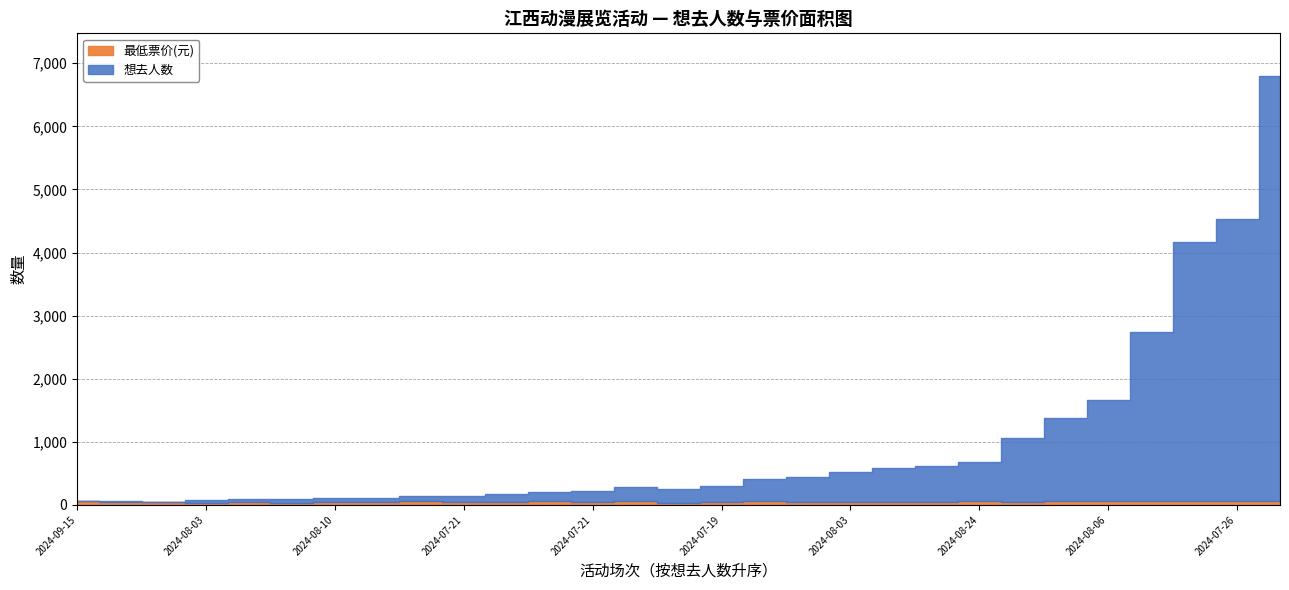

How many interior local valleys does the 最低票价(元) series have?

8